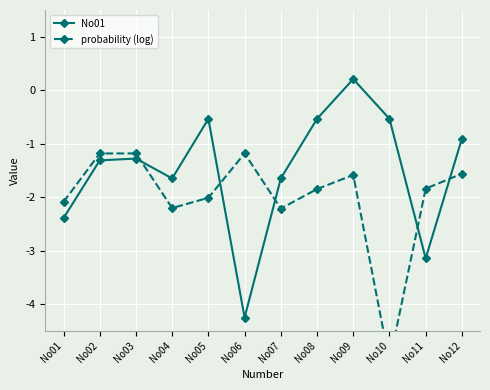

Where is the first local maximum for probability (log)?

No06